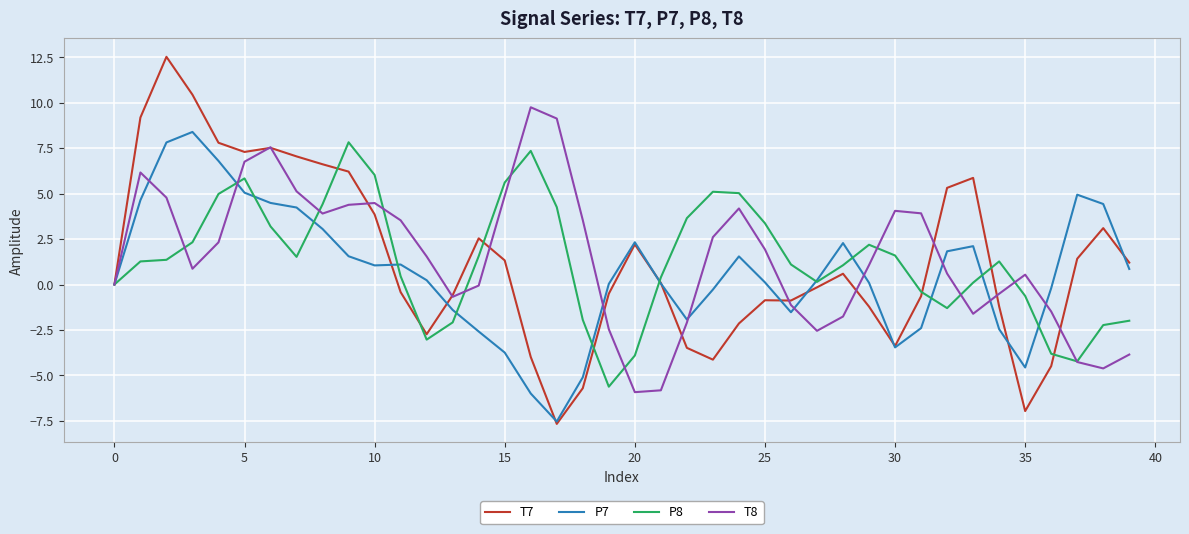

Which series has the largest range (max minus min)?

T7